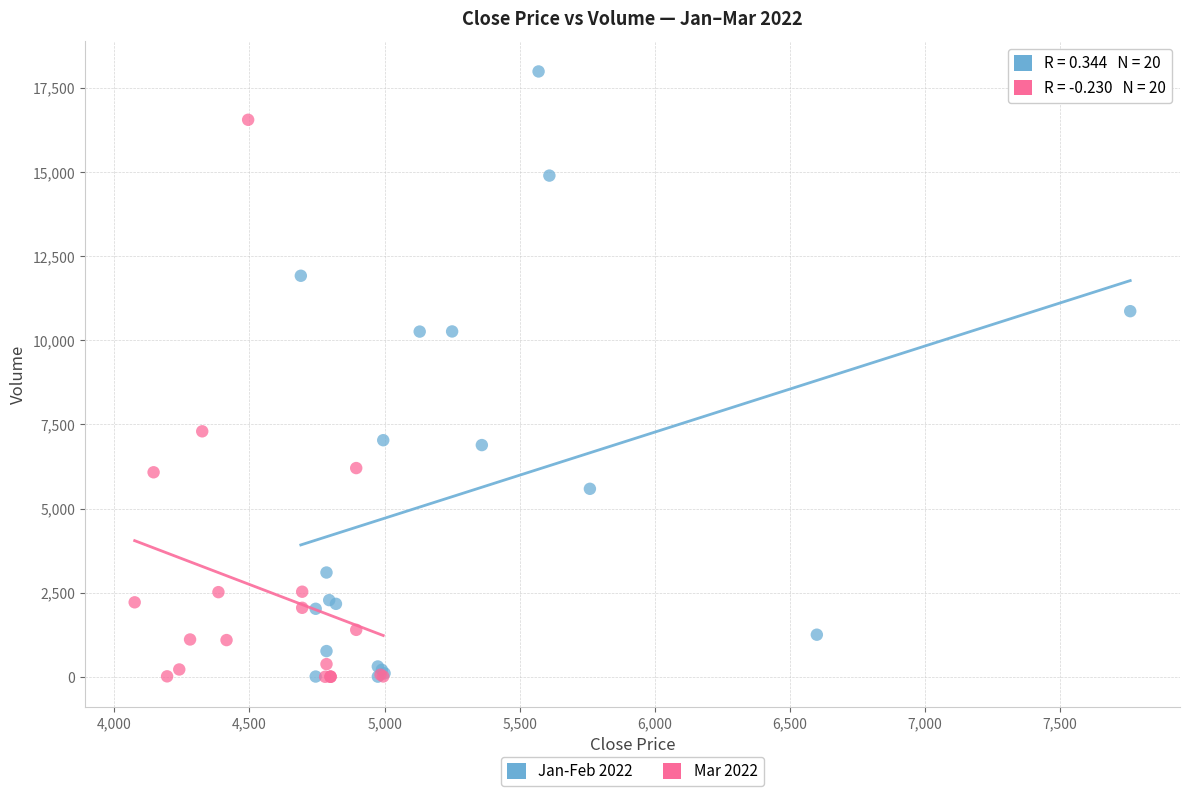

Which series reaches the maximum Y coordinate?

Jan-Feb 2022